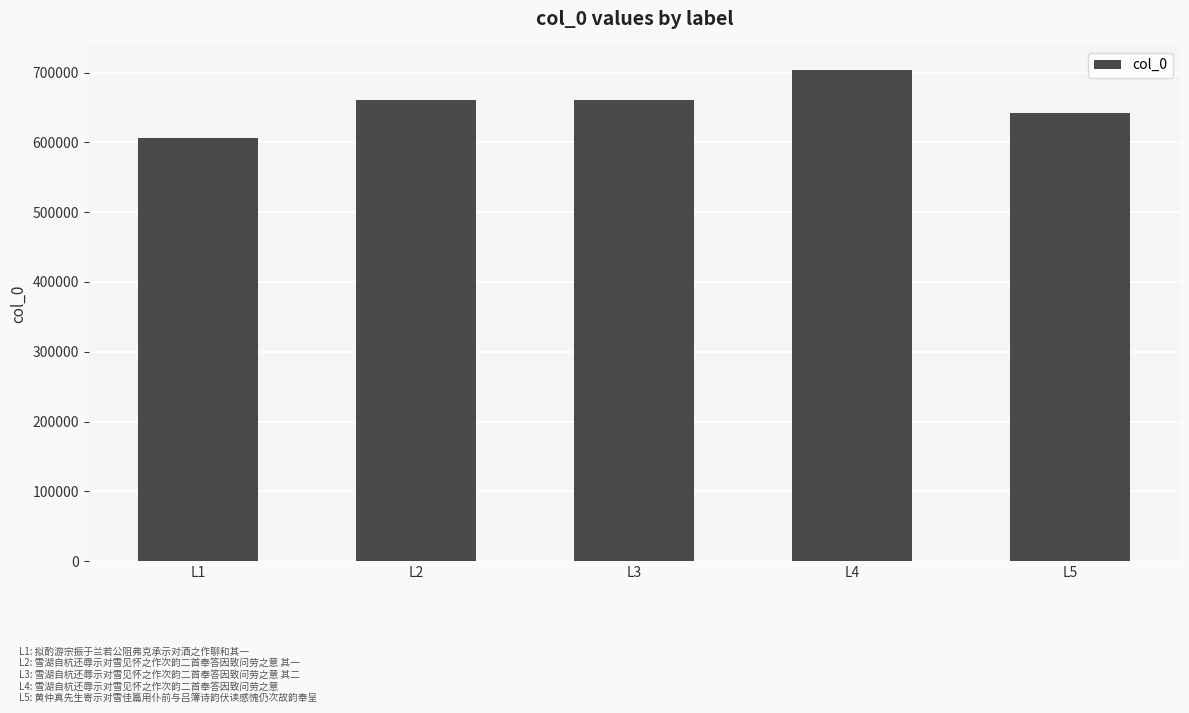

The chart shows a value of 1130797 at L4. True or false?

False